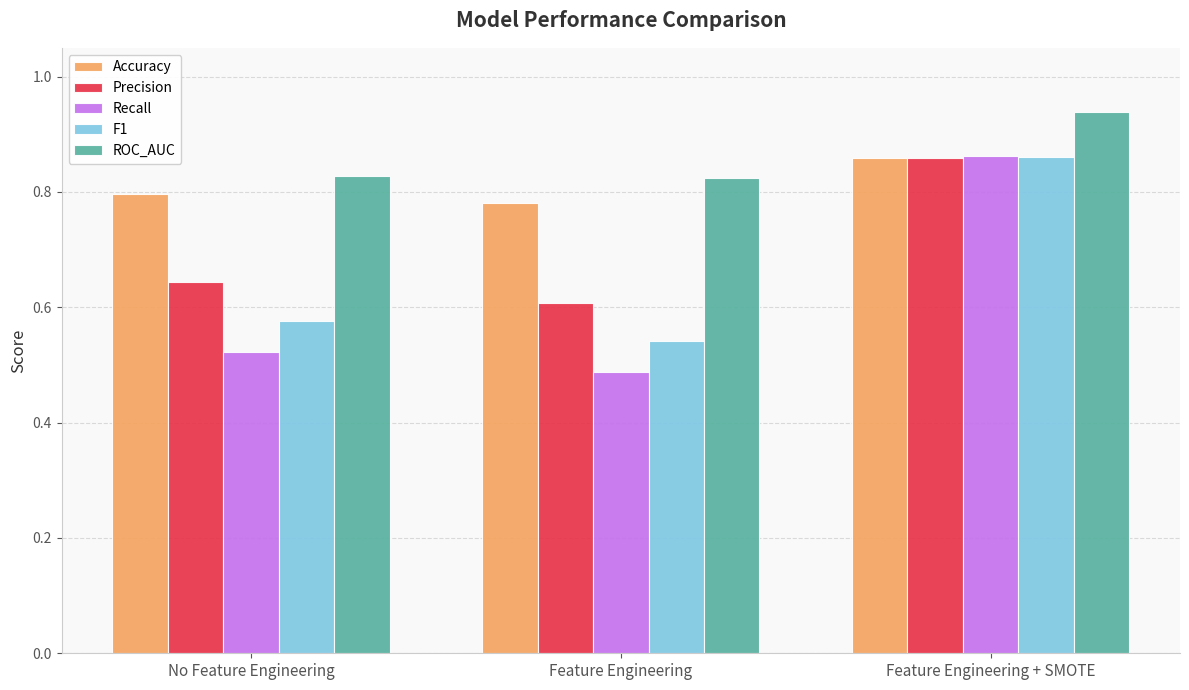

What is the sum of the Accuracy values at Feature Engineering + SMOTE and Feature Engineering?

1.6